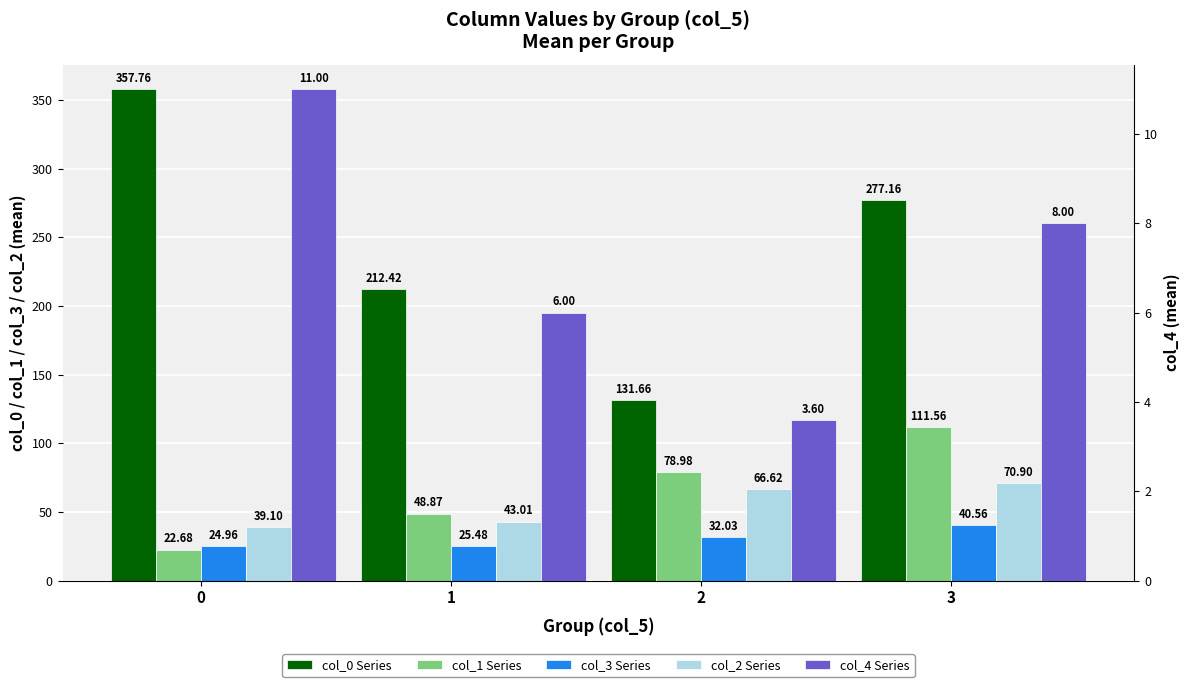

How many groups of bars are there?

4